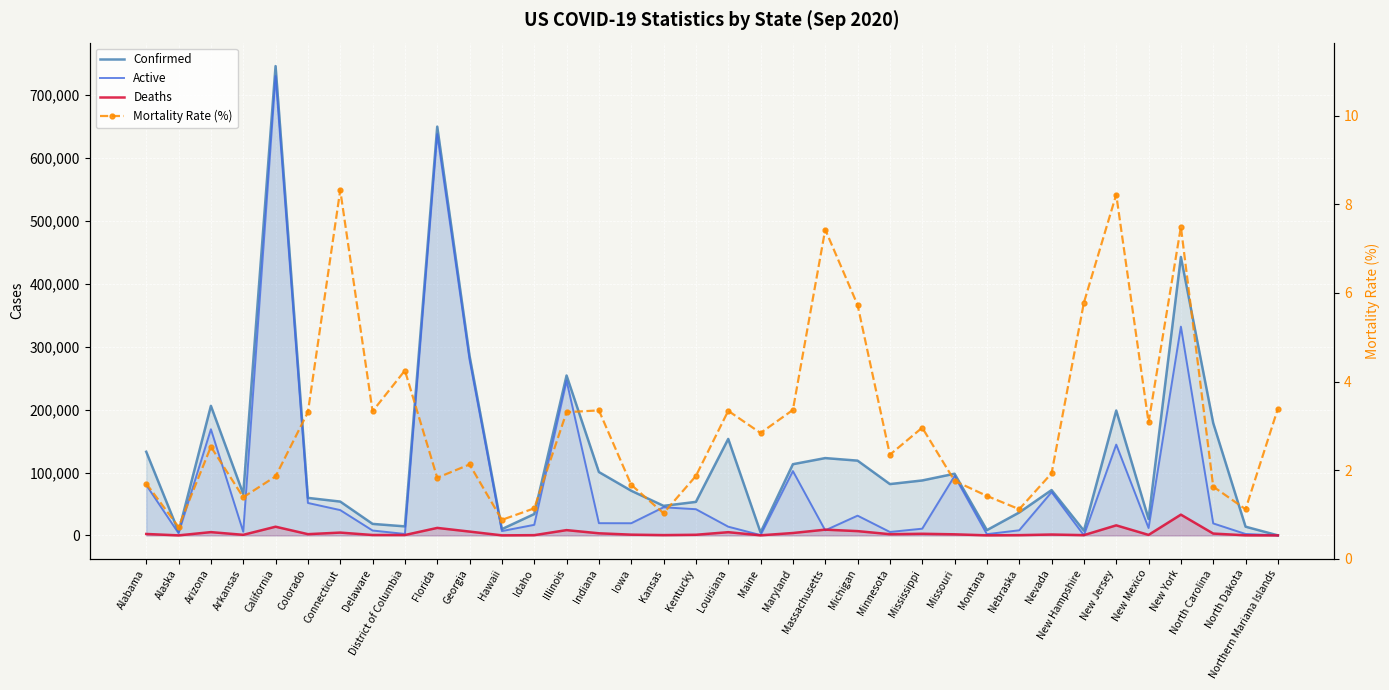

What is the maximum value shown in the chart?

746352.0